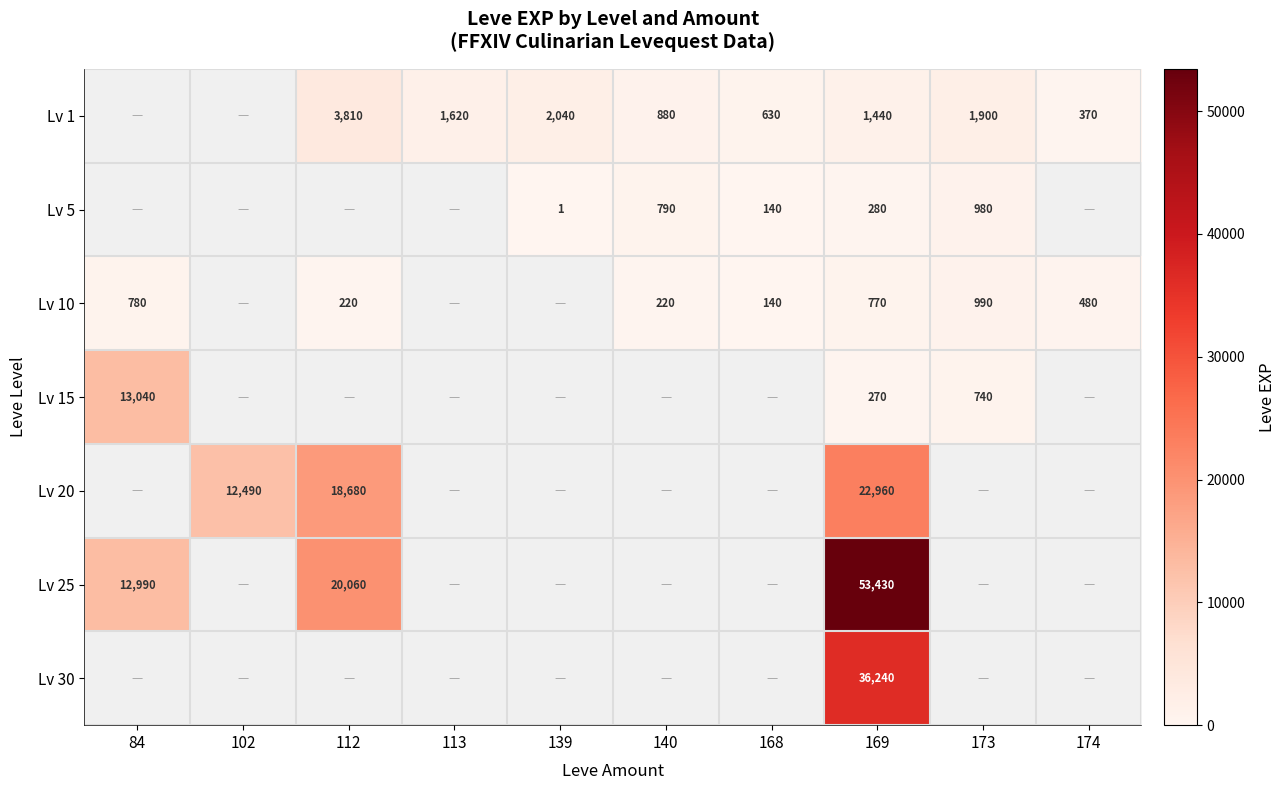

Which has a higher value, 173 or 113?

173